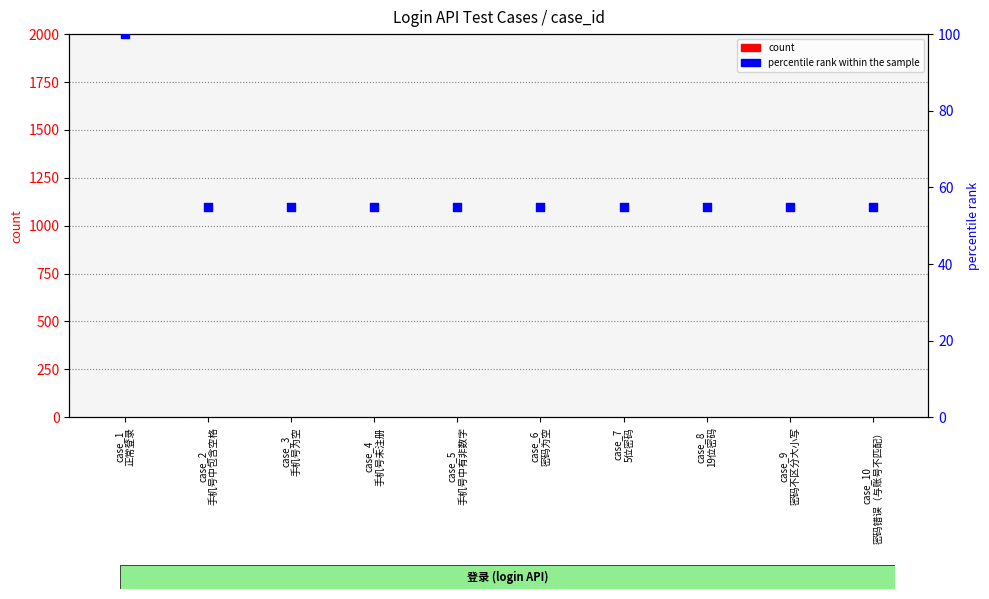

Is the value of percentile rank within the sample at case_6
密码为空 greater than the value of count at case_10
密码错误（与账号不匹配）?

Yes